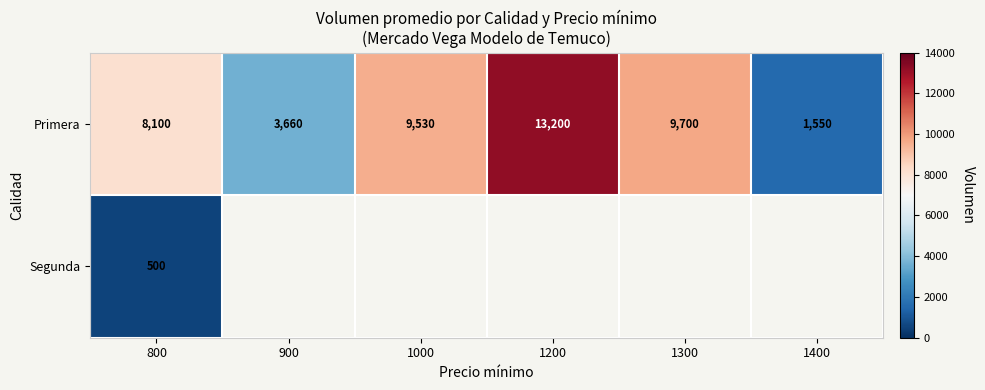

What is the average value of the Primera series?

7623